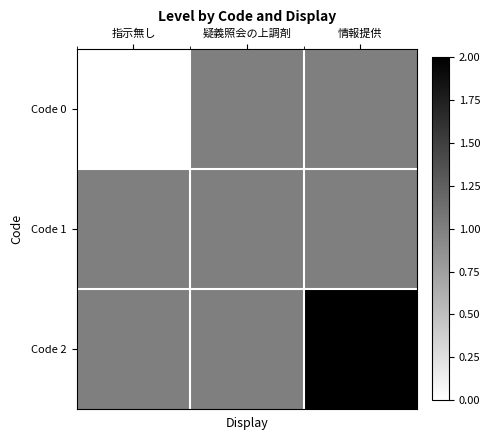

Which series changed the most between 指示無し and 情報提供?

Code 0